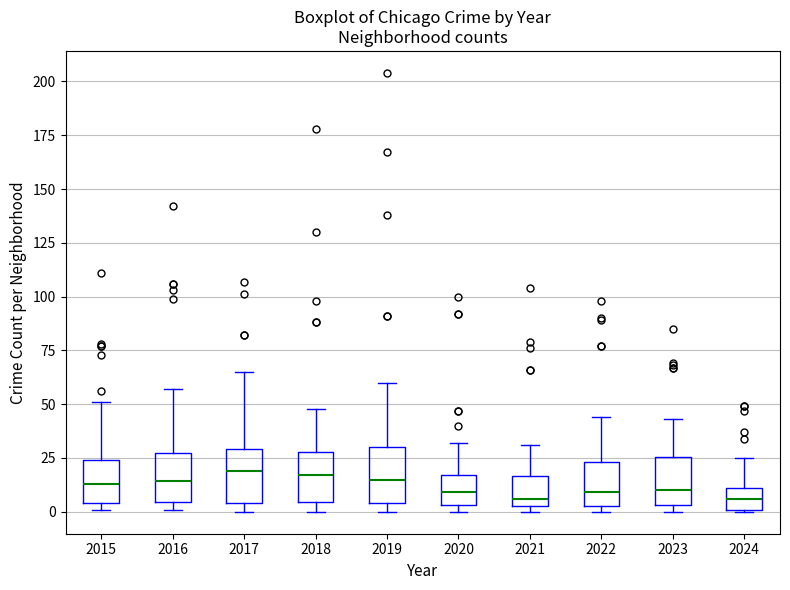

Reading left to right, transcribe this box plot: for each box, give where its median line is, the range the box spans, and where its two whiskers end, as read against the y-axis. The values are not printed on the chart, so give them approximately, as read against the axis.

2015: median 15, box 5 to 25, whiskers 0 to 50
2016: median 15, box 5 to 25, whiskers 0 to 55
2017: median 20, box 5 to 30, whiskers 0 to 65
2018: median 15, box 5 to 30, whiskers 0 to 50
2019: median 15, box 5 to 30, whiskers 0 to 60
2020: median 10, box 5 to 15, whiskers 0 to 30
2021: median 5 (just above the box's lower edge), box 5 to 15, whiskers 0 to 30
2022: median 10, box 5 to 25, whiskers 0 to 45
2023: median 10, box 5 to 25, whiskers 0 to 45
2024: median 5, box 0 to 10, whiskers 0 to 25